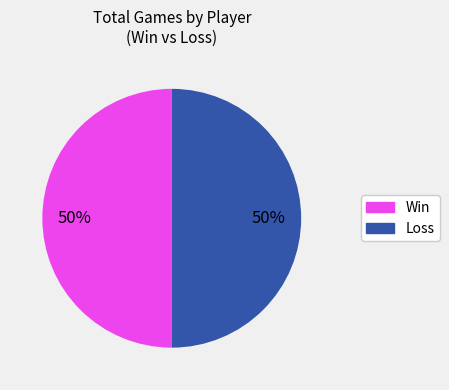

To the nearest percent, what is the difference between the largest and smallest slice percentages?

0%